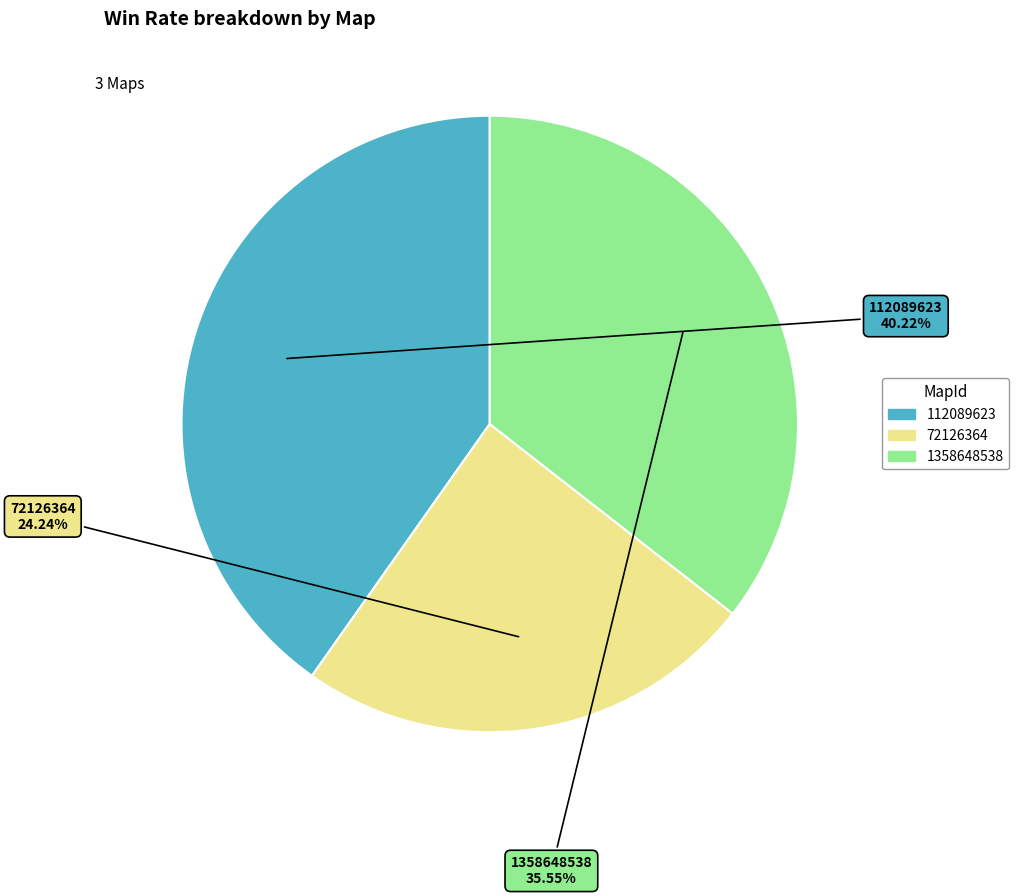

Does any single category account for the majority?

No